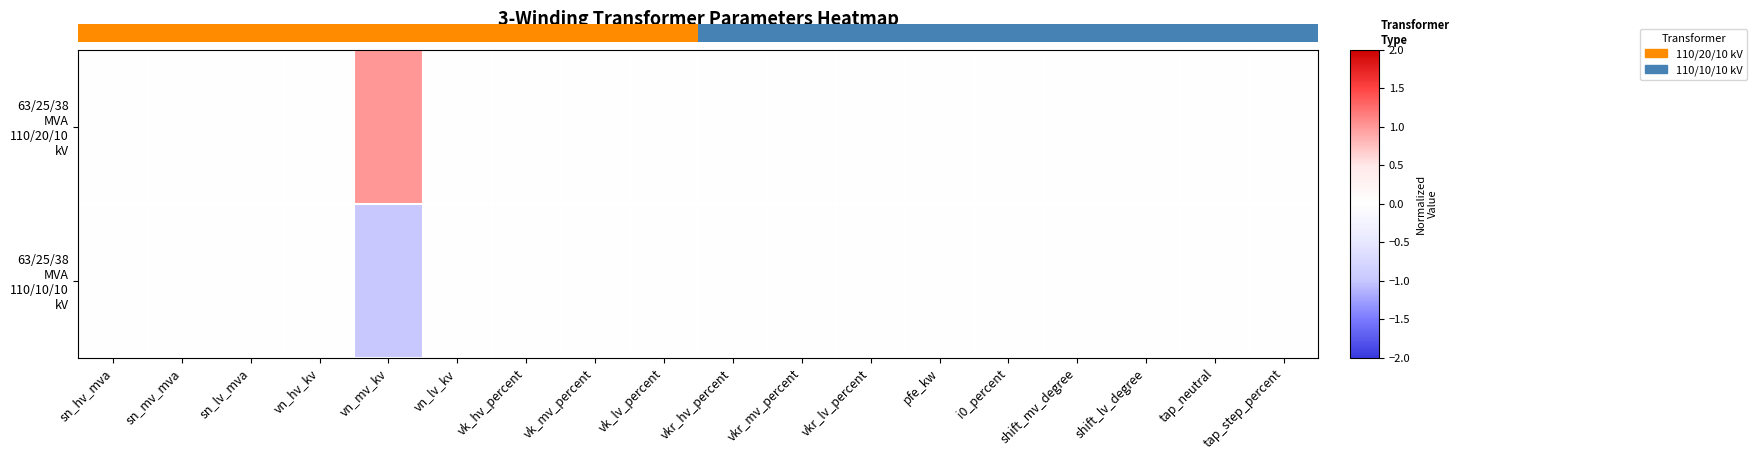

Which series has the widest spread of values?

63/25/38 MVA 110/20/10 kV